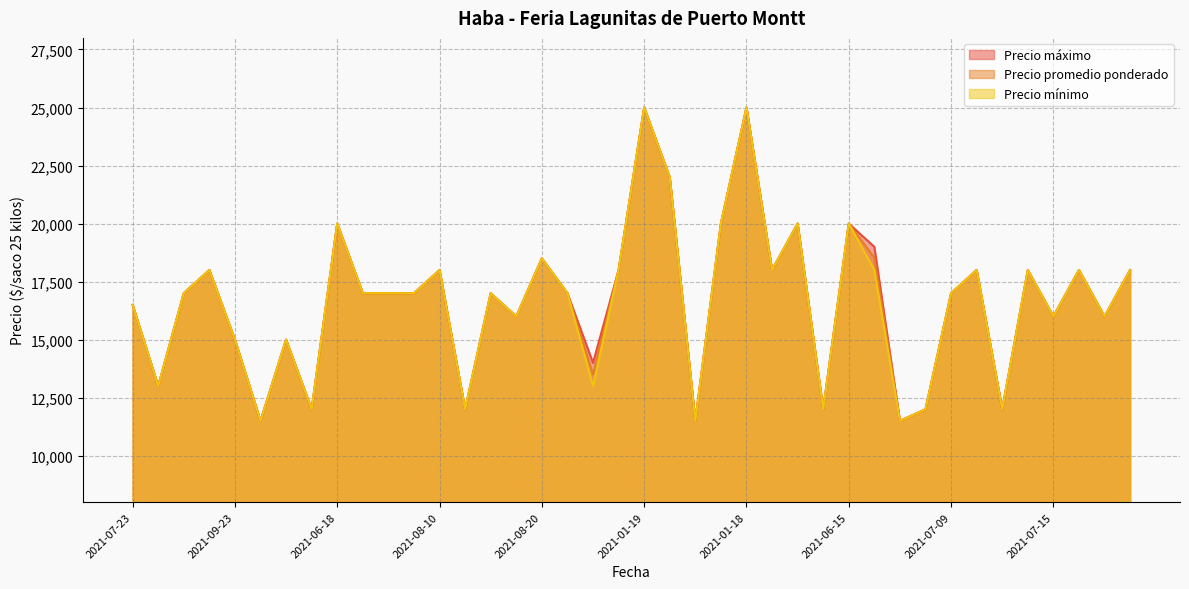

The Precio mínimo series shows 18000 at 2021-07-30. True or false?

True